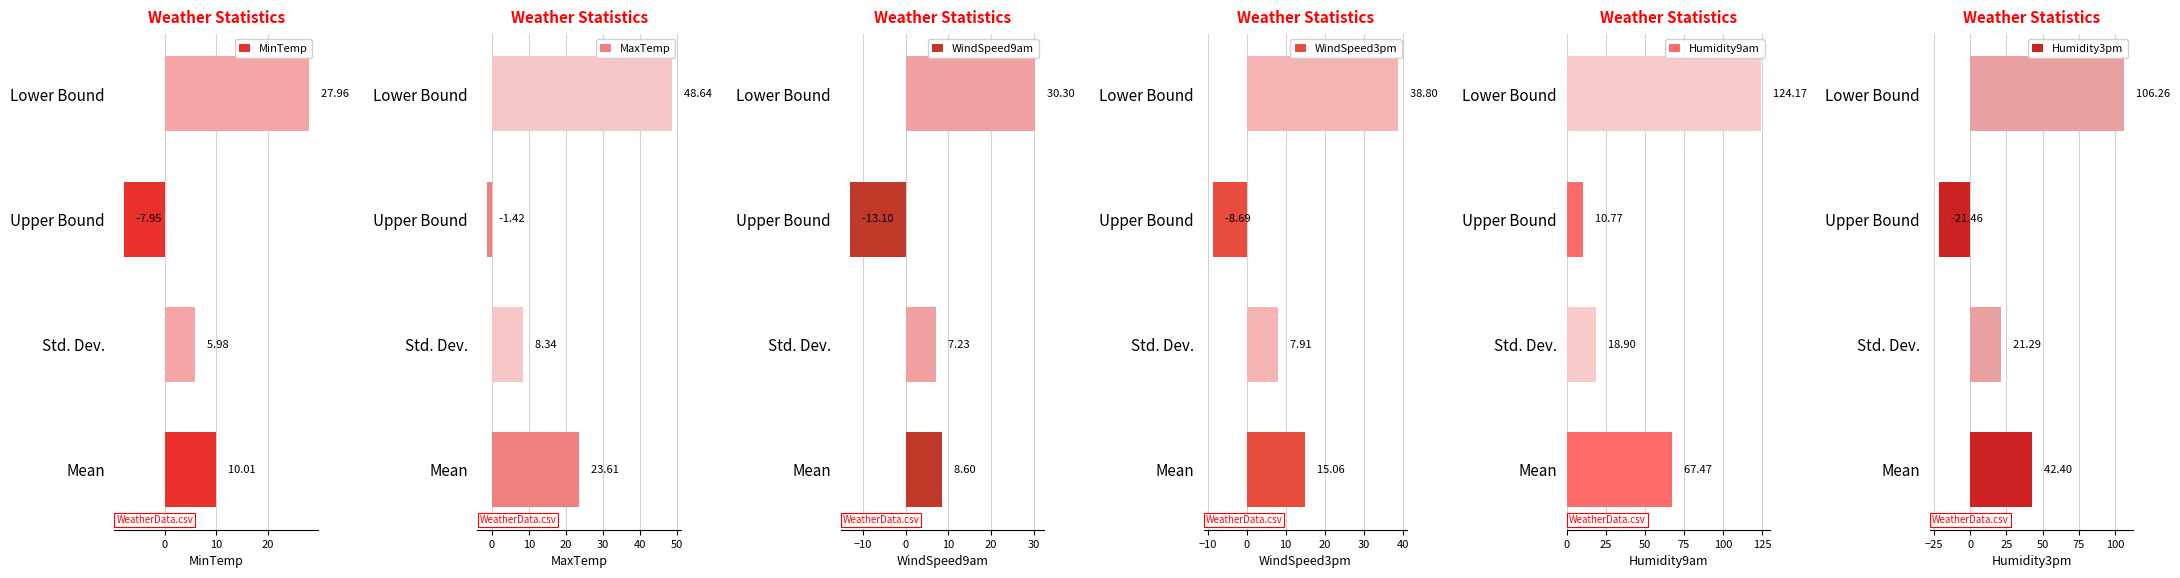

The value of WindSpeed9am at Std. Dev. is 7.2. True or false?

True